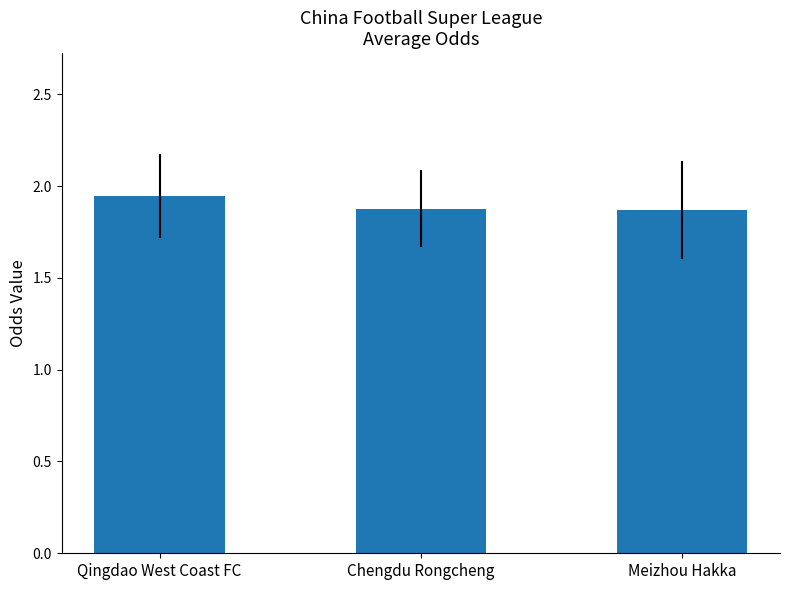

Which label corresponds to the largest value in the chart?

Qingdao West Coast FC